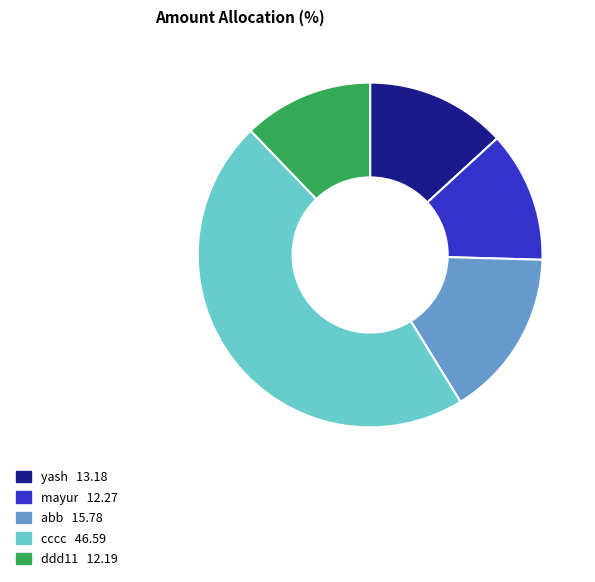

Is it true that ddd11 is 1% of the pie?

False